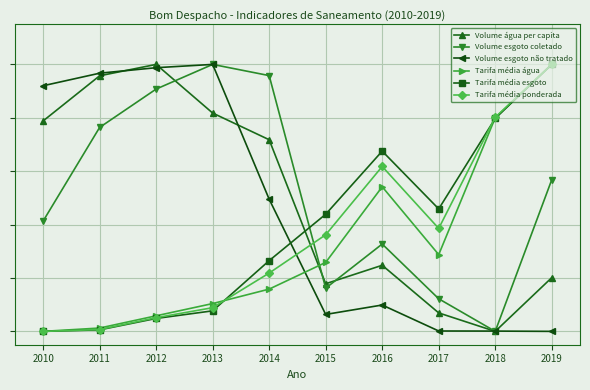

At 2013, list the series in order from smallest to largest.

Tarifa média esgoto, Tarifa média ponderada, Tarifa média água, Volume água per capita, Volume esgoto coletado, Volume esgoto não tratado